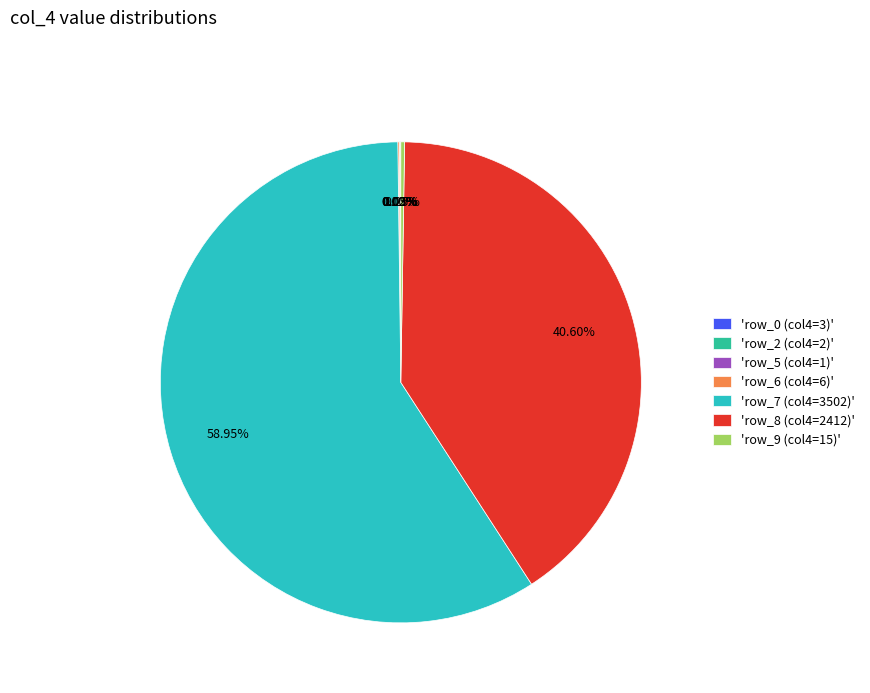

To the nearest percent, what is the difference between the largest and smallest slice percentages?

59%